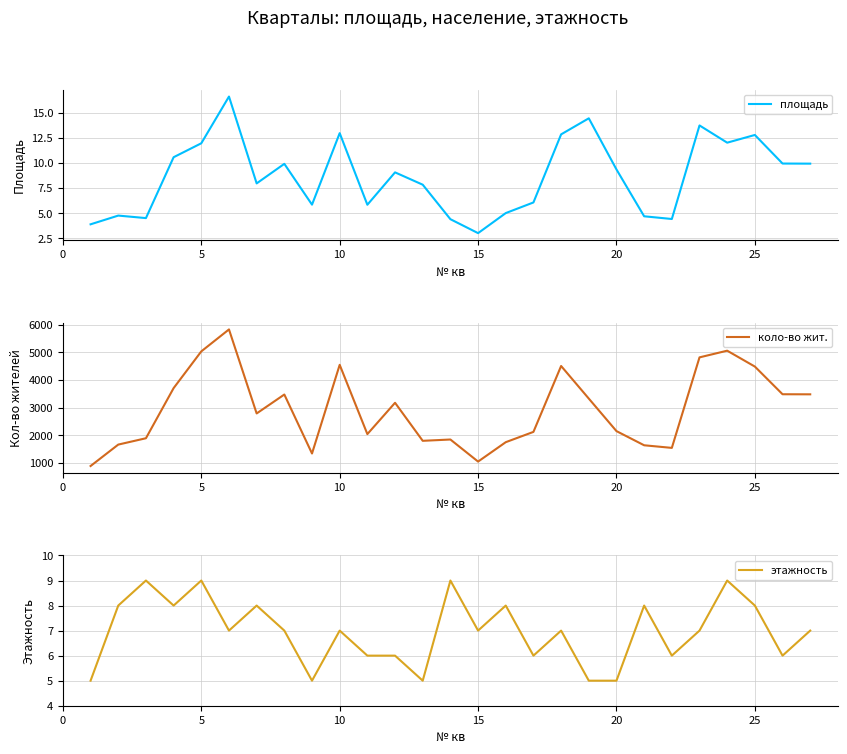

How many interior local valleys does the площадь series have?

7